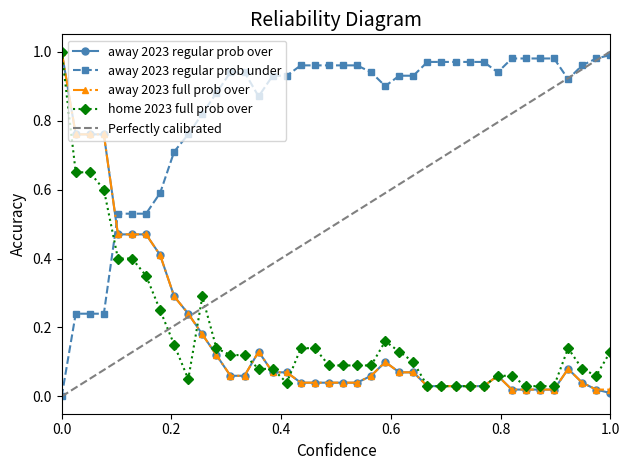

Which series has the largest total across all categories?

away 2023 regular prob under